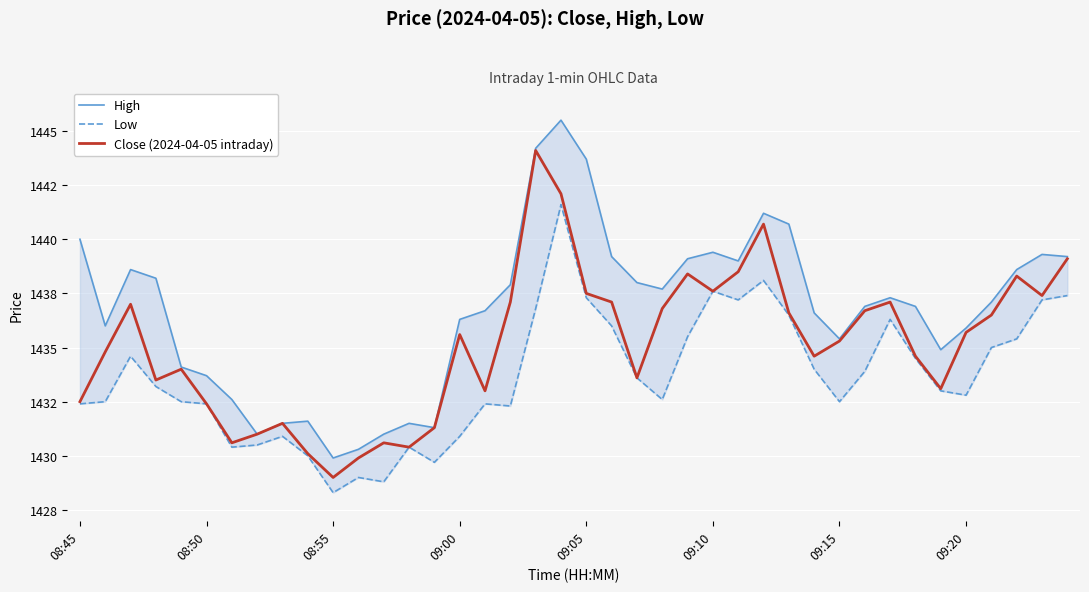

True or false: Low has more than 2 interior local peaks.

True